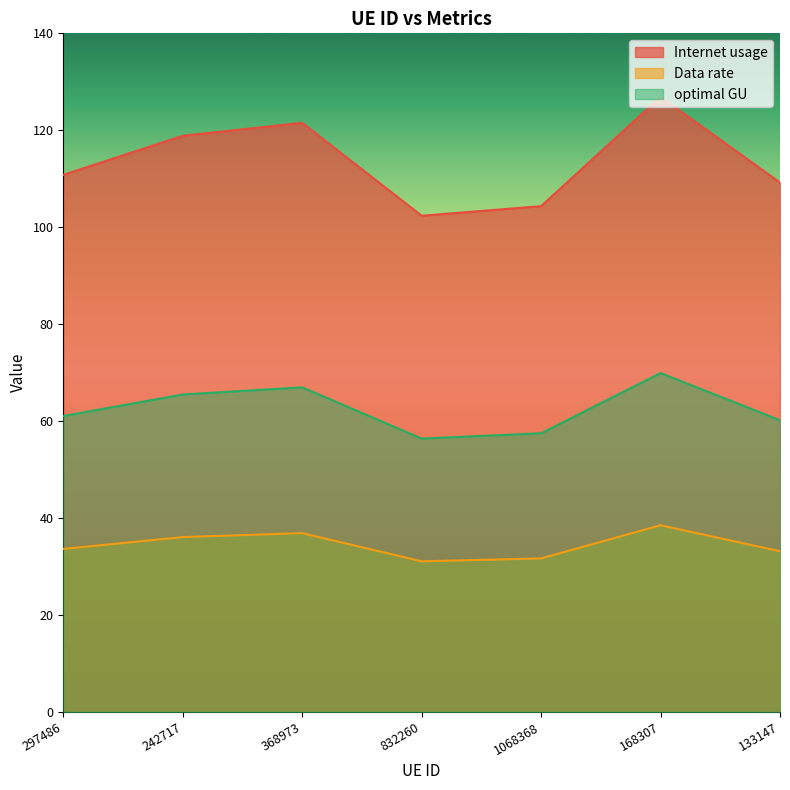

How many values in the Data rate series exceed 33?

5